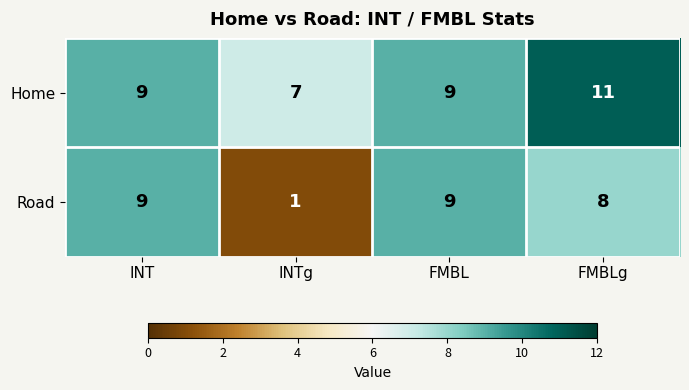

Reading right to left, list all the values displayed in this chart.

Home: FMBLg=11	FMBL=9	INTg=7	INT=9
Road: FMBLg=8	FMBL=9	INTg=1	INT=9